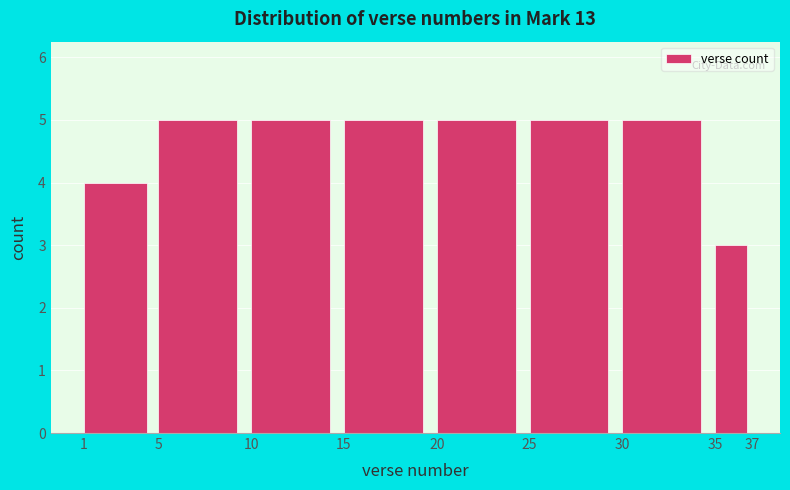

What is the height of the bar covering 20 to 25 on the x-axis? The values are not printed on the chart, so give them approximately, as read against the axis.

5